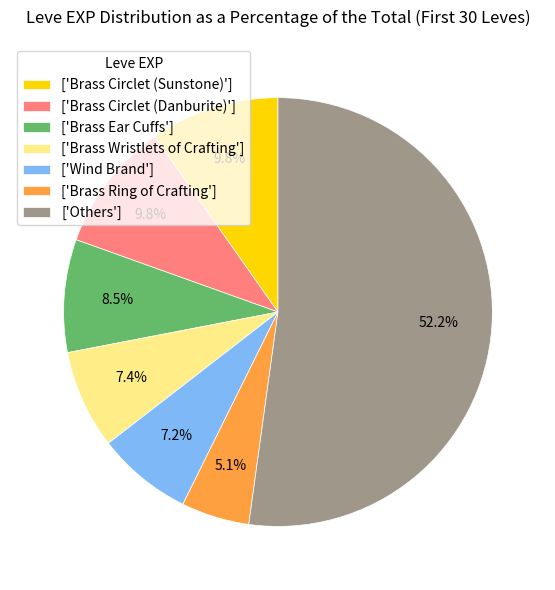

Which category has the biggest portion of the pie?

['Others']